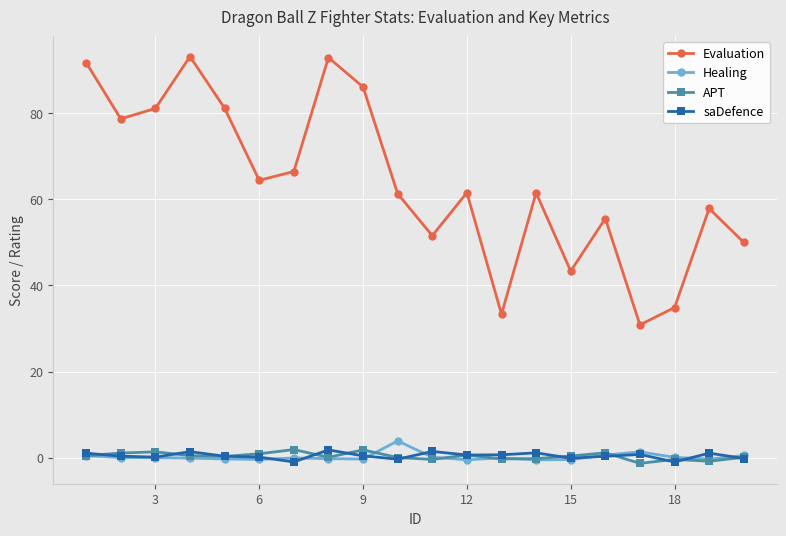

What is the lowest value of the Evaluation series?

30.9